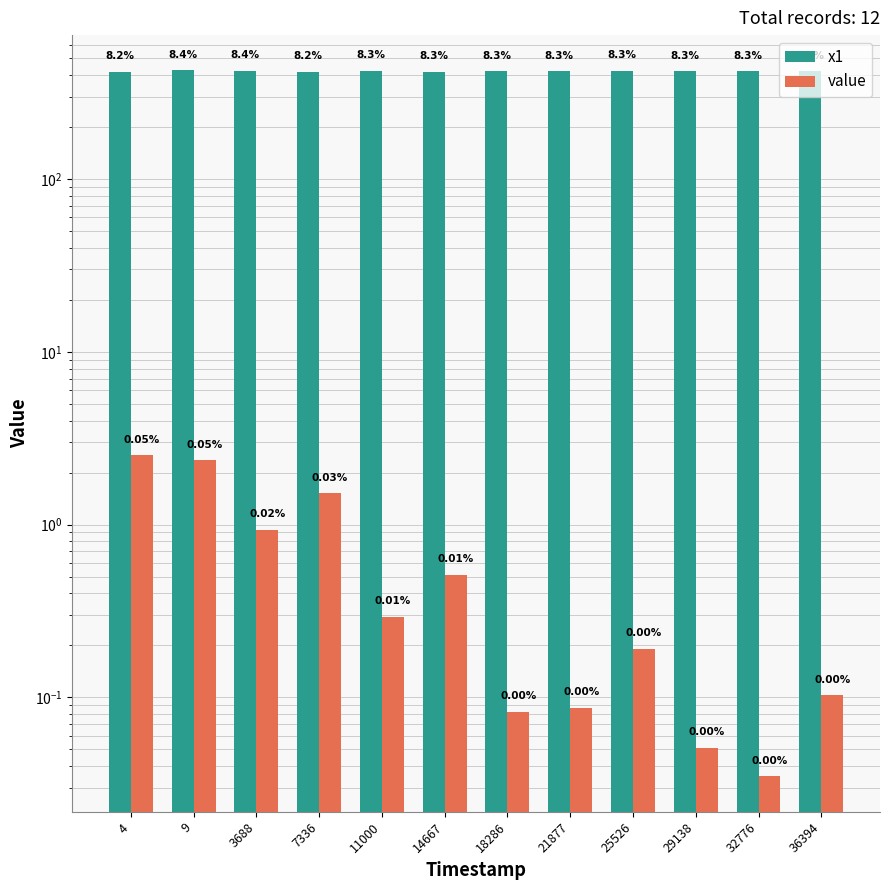

Rank the series by their average value, from lowest to highest.

value, x1